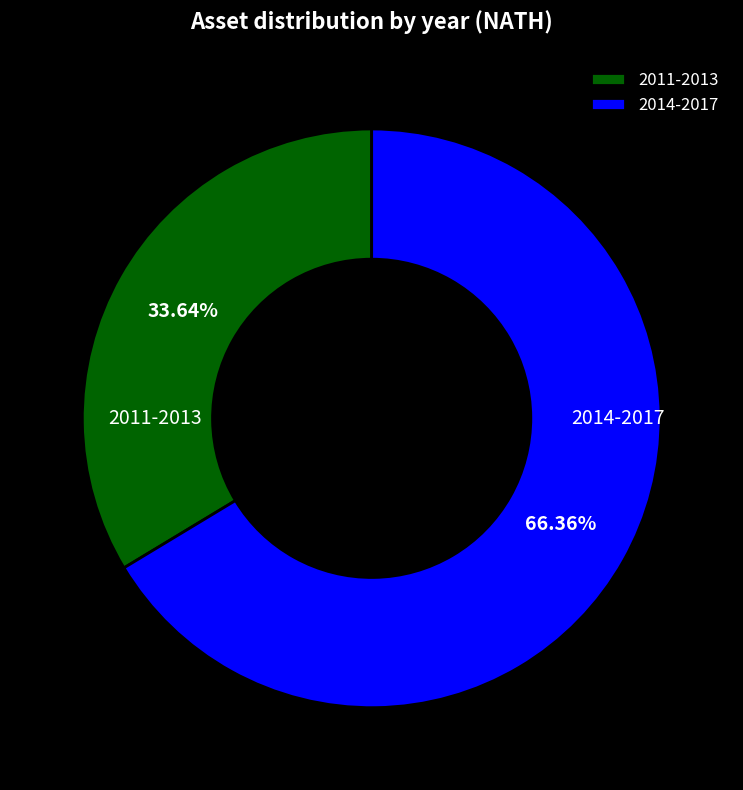

Combined, do 2014-2017 and 2011-2013 account for over 50%?

Yes